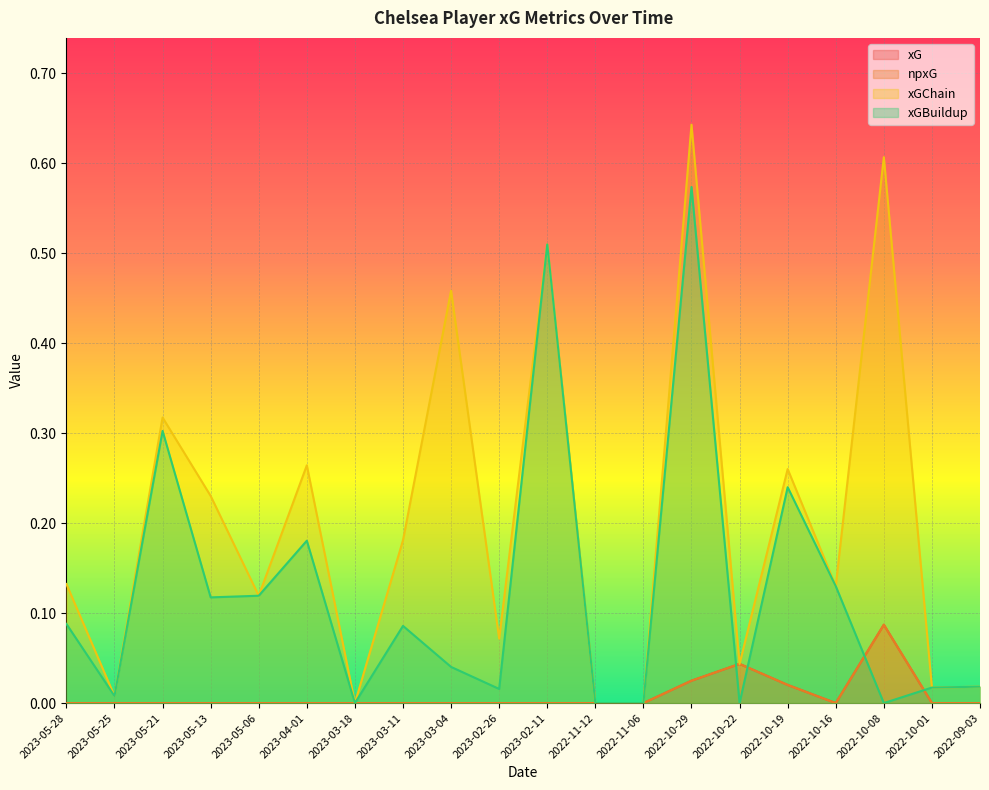

True or false: xGChain and xGBuildup cross at least once.

False